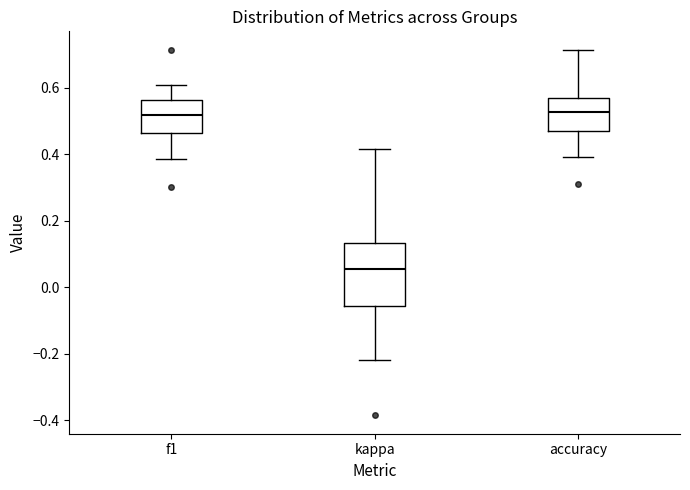

Reading left to right, read every box against the y-axis: the position of its median line, the range the box covers, and the ends of its whiskers. The values are not printed on the chart, so give them approximately, as read against the axis.

f1: median 0.52, box 0.46 to 0.56, whiskers 0.38 to 0.60
kappa: median 0.06, box -0.06 to 0.14, whiskers -0.22 to 0.42
accuracy: median 0.52, box 0.48 to 0.56, whiskers 0.40 to 0.72